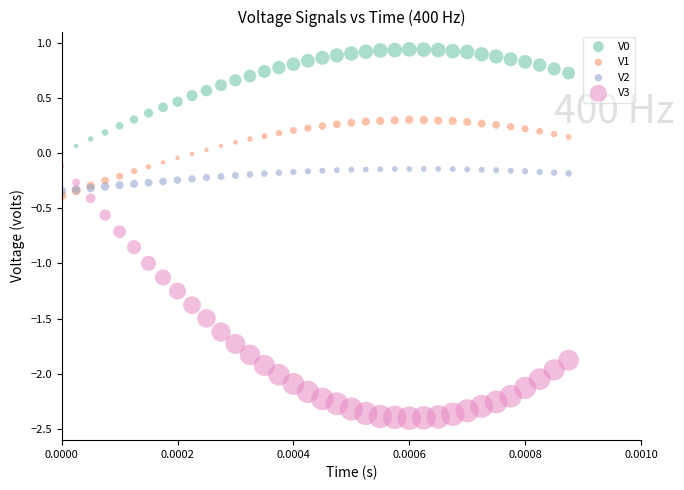

Which series has the widest spread of Y values?

V3